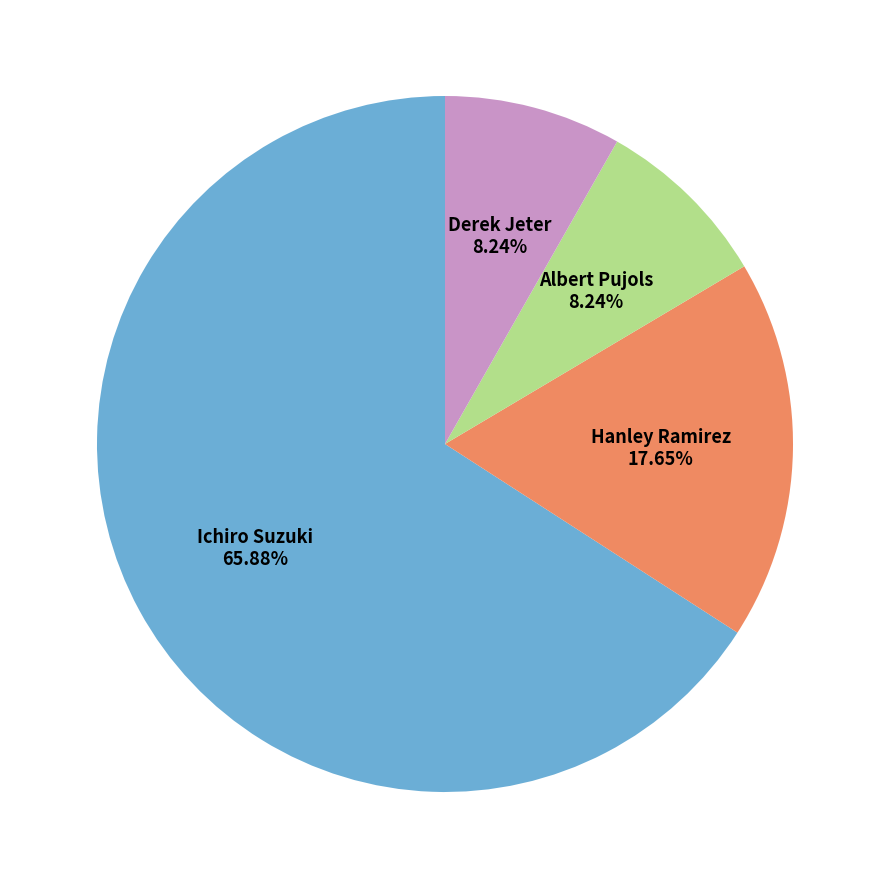

True or false: Ichiro Suzuki accounts for 66% of the total.

True